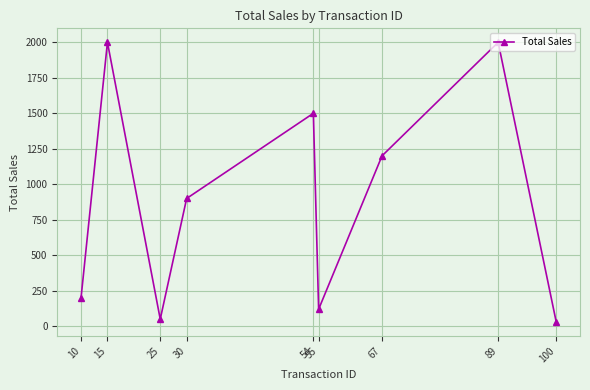

What is the greatest value displayed?

2000